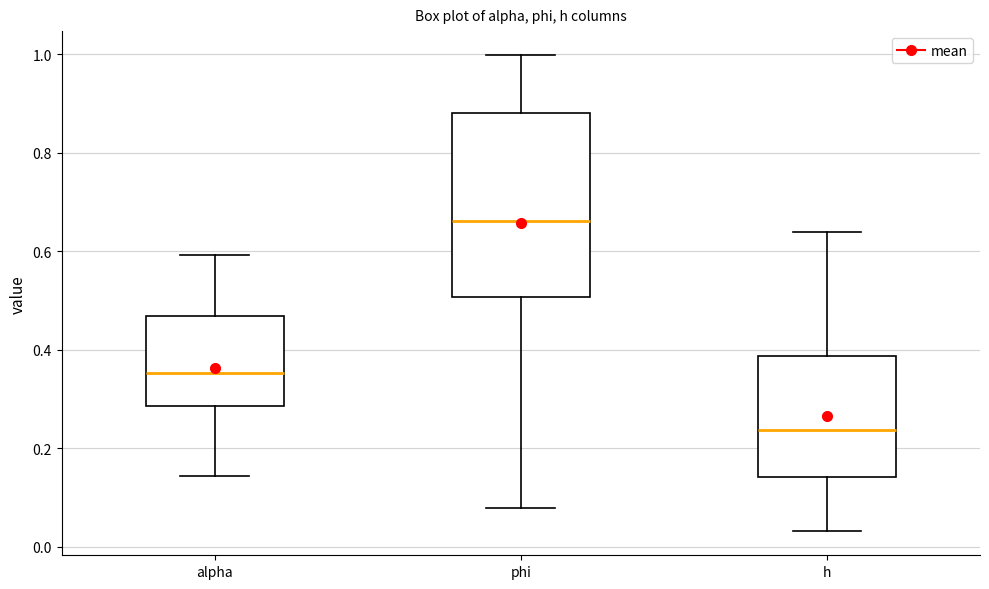

Which box's median line is the lowest?

h